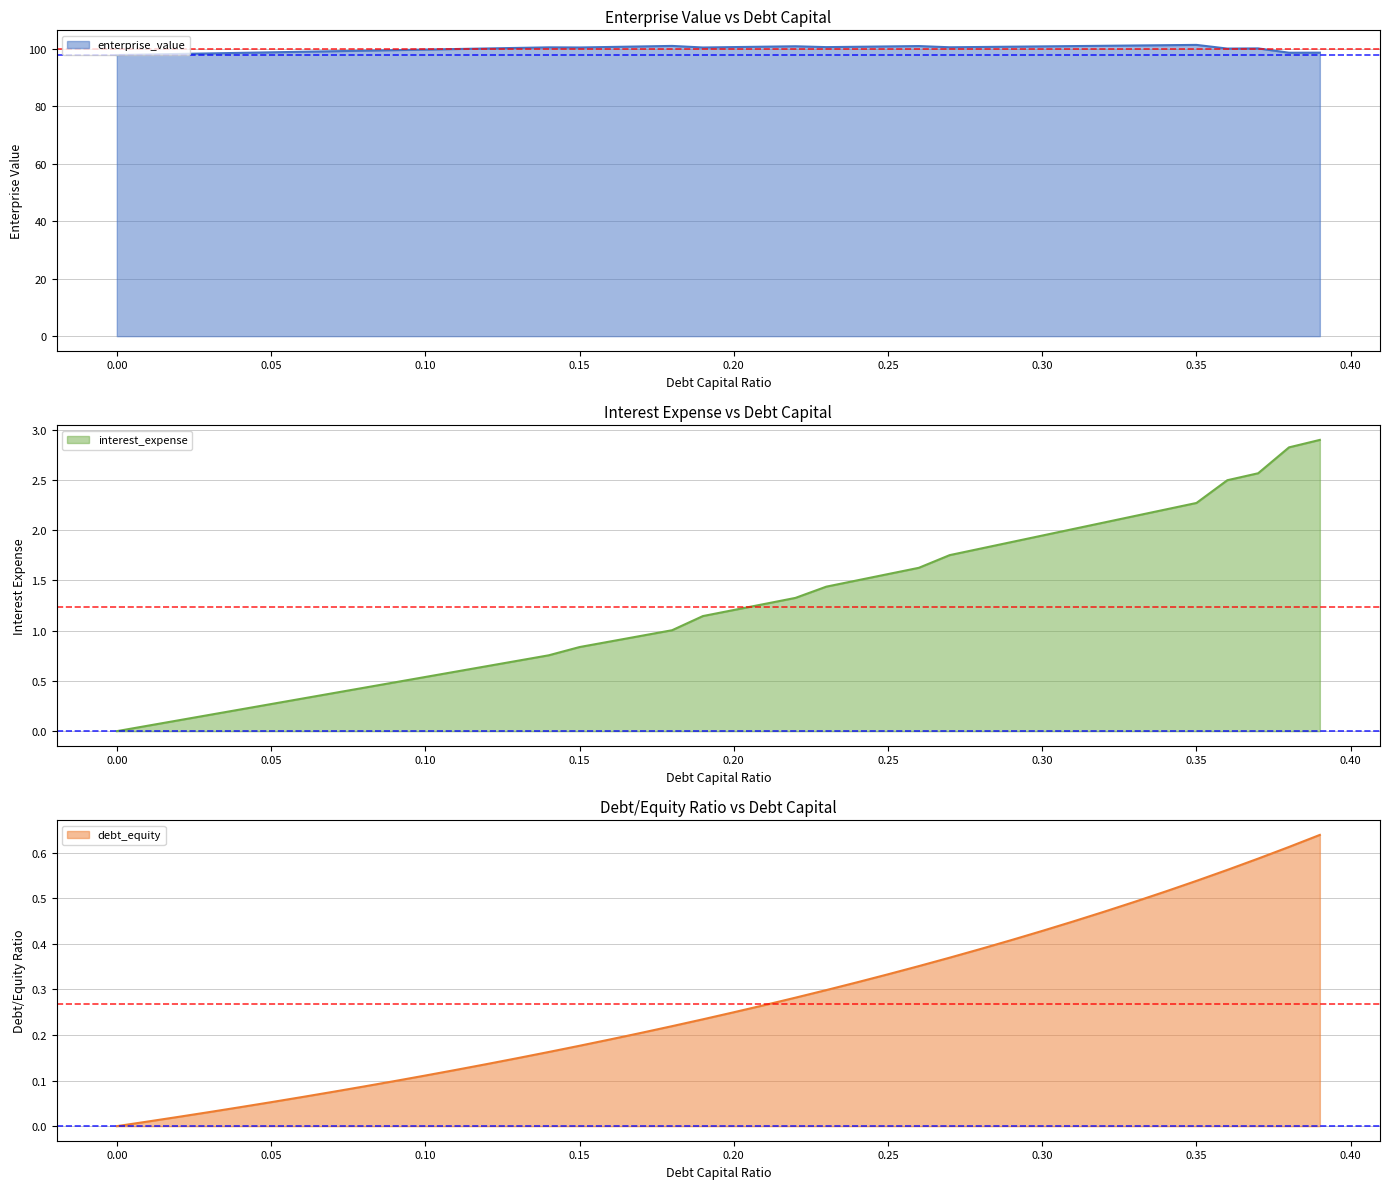

Reading left to right, list all the values displayed in this chart.

debt_capital: 0.0	0.1	0.1	0.2	0.2	0.3	0.3	0.4	0.4	0.5	0.5	0.6	0.6	0.7	0.8	0.8	0.9	0.9	1.0	1.1	1.2	1.3	1.3	1.4	1.5	1.6	1.6	1.8	1.8	1.9	1.9	2.0	2.1	2.1	2.2	2.3	2.5	2.6	2.8	2.9
enterprise_value: 97.9	98.1	98.3	98.5	98.7	98.9	99.1	99.2	99.4	99.6	99.8	100.0	100.2	100.4	100.6	100.6	100.7	100.9	101.1	100.6	100.7	100.8	101.0	100.7	100.8	100.9	101.1	100.6	100.7	100.8	100.9	101.0	101.1	101.2	101.4	101.5	100.2	100.2	98.7	98.8
interest_expense: 0.0	0.0	0.0	0.0	0.0	0.1	0.1	0.1	0.1	0.1	0.1	0.1	0.1	0.1	0.2	0.2	0.2	0.2	0.2	0.2	0.2	0.3	0.3	0.3	0.3	0.3	0.4	0.4	0.4	0.4	0.4	0.4	0.5	0.5	0.5	0.5	0.6	0.6	0.6	0.6